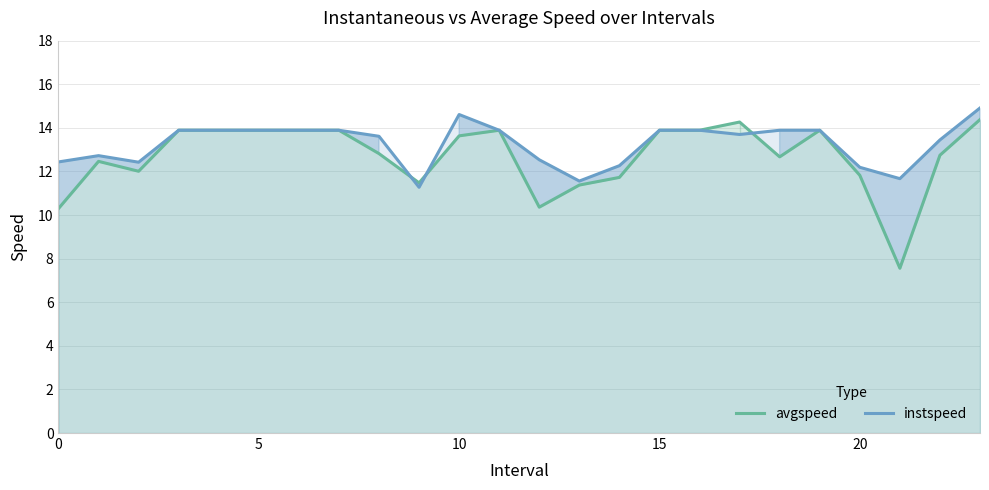

What is the value of the instspeed point at the 17th from the left?

13.9